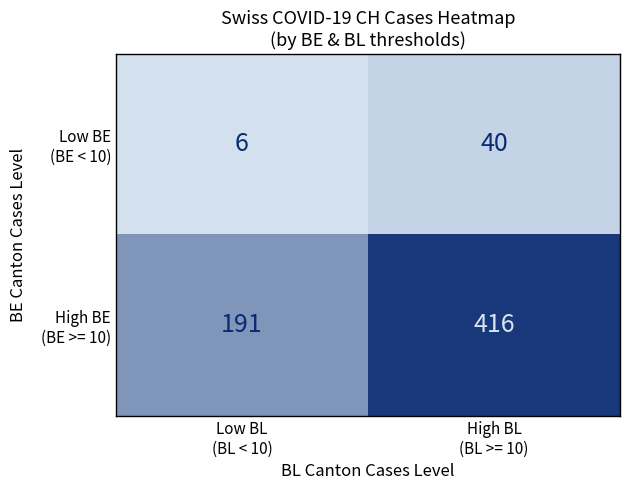

What is the maximum value shown in the chart?

416